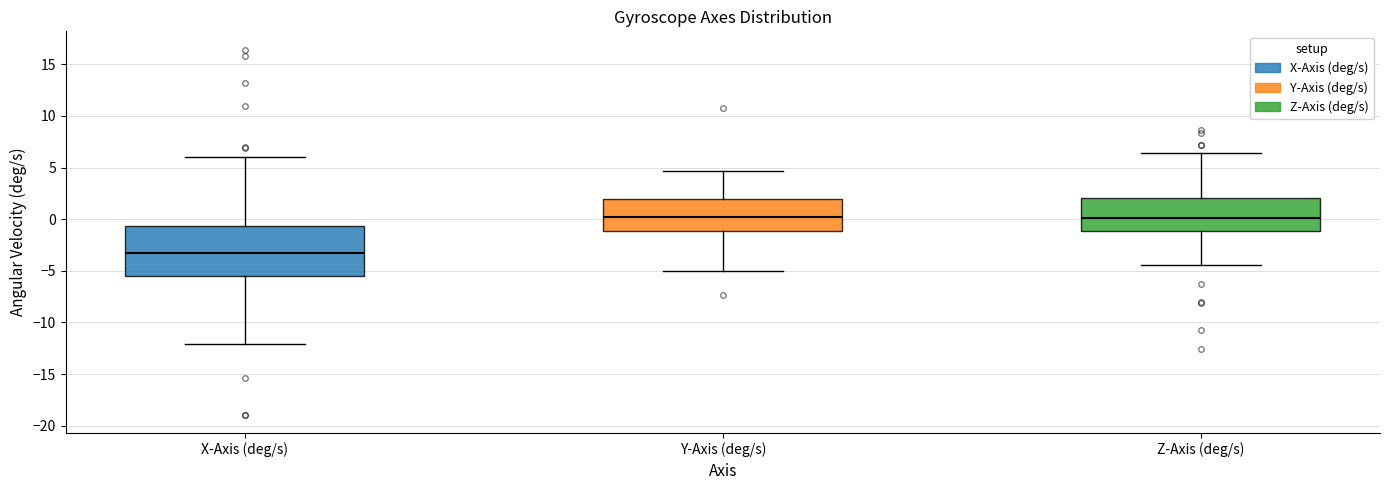

Where does the upper whisker of the box for Y-Axis (deg/s) end on the y-axis? The values are not printed on the chart, so give them approximately, as read against the axis.

4.5